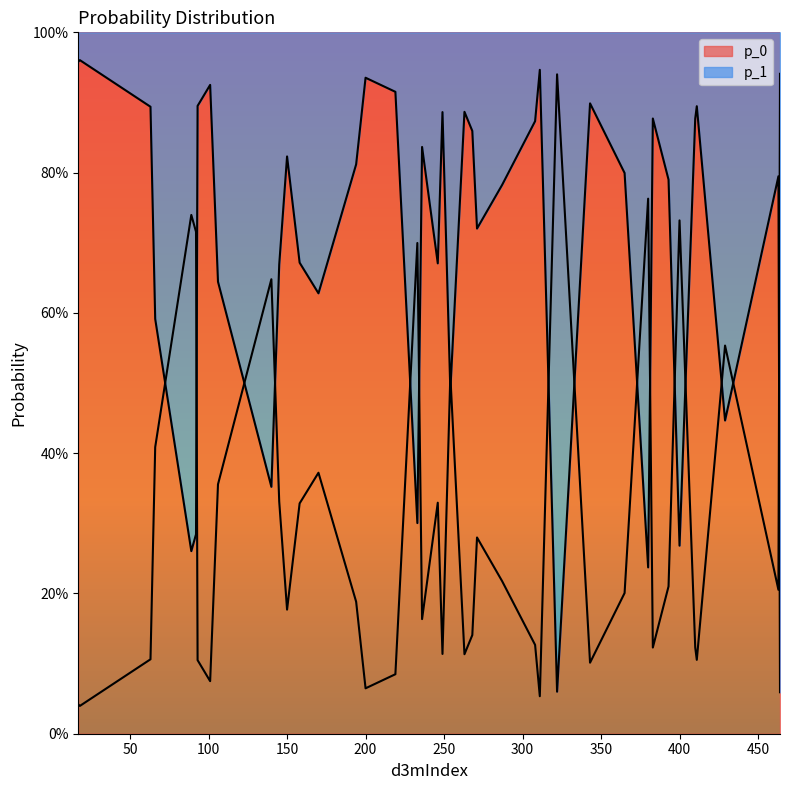

List the series in order of their overall mean, highest first.

p_0, p_1